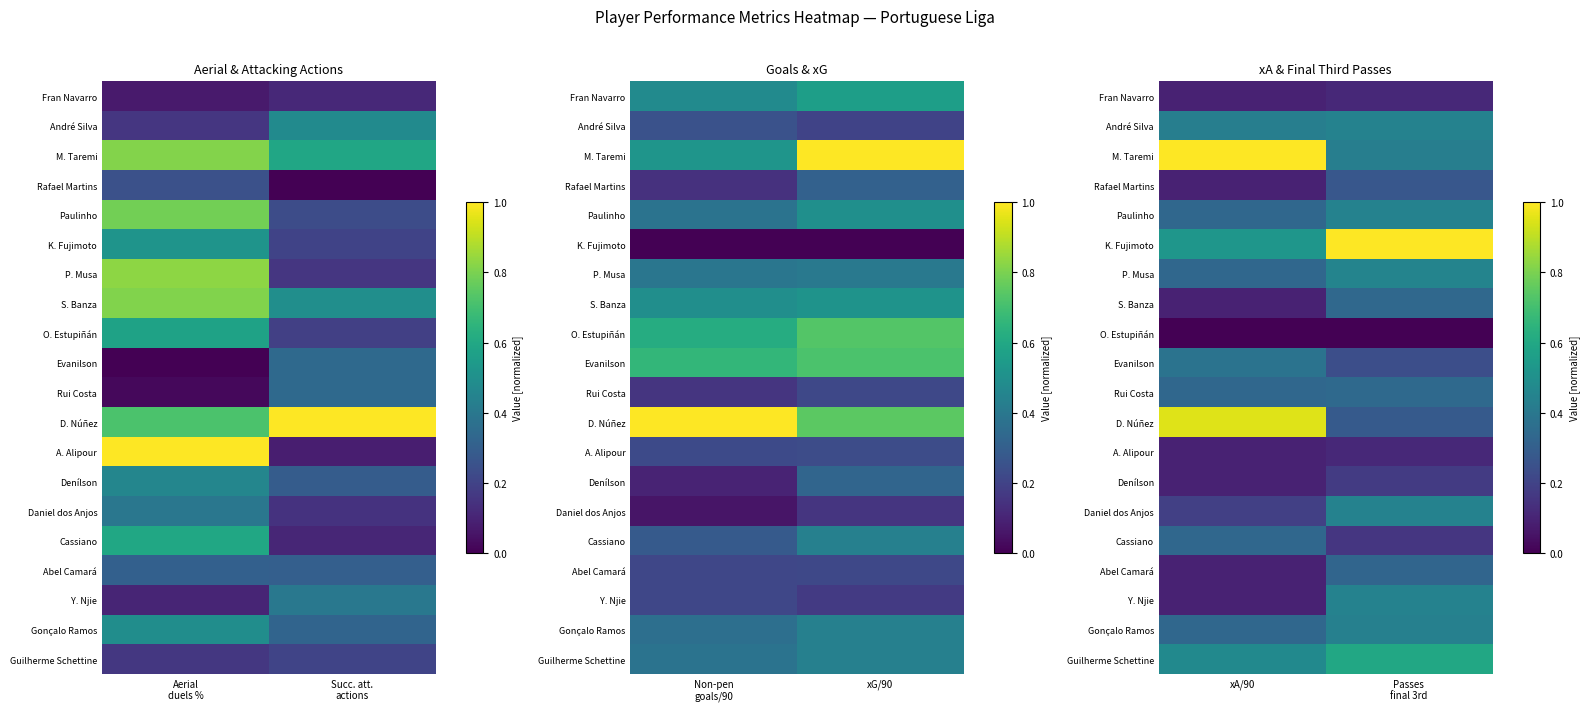

Count the number of data series in this chart.

20